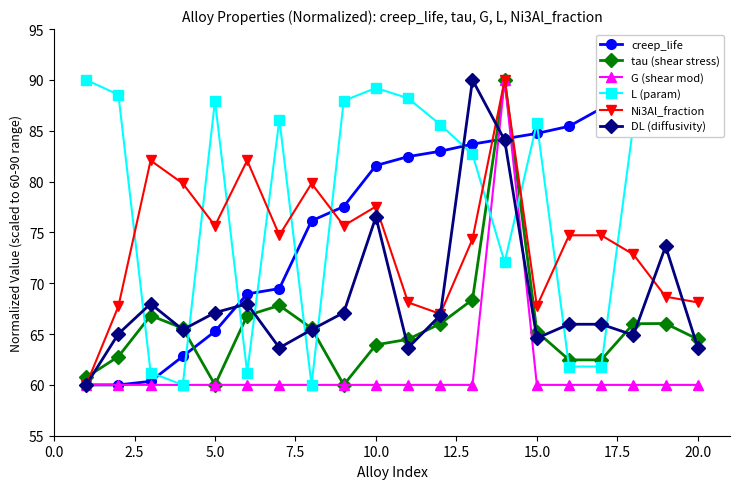

What are all the series names shown in the legend?

creep_life, tau (shear stress), G (shear mod), L (param), Ni3Al_fraction, DL (diffusivity)